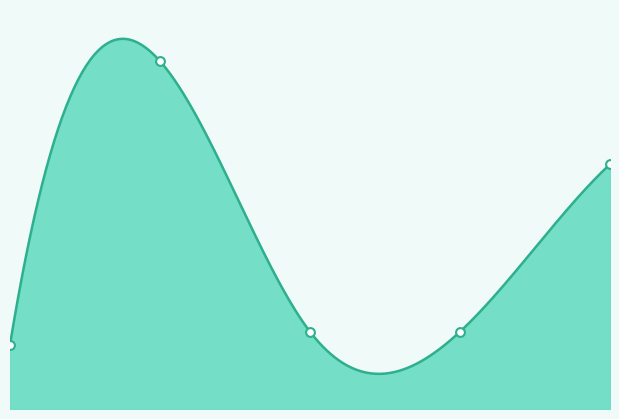

What is the change in value from 3.0 to 4.0?

+13